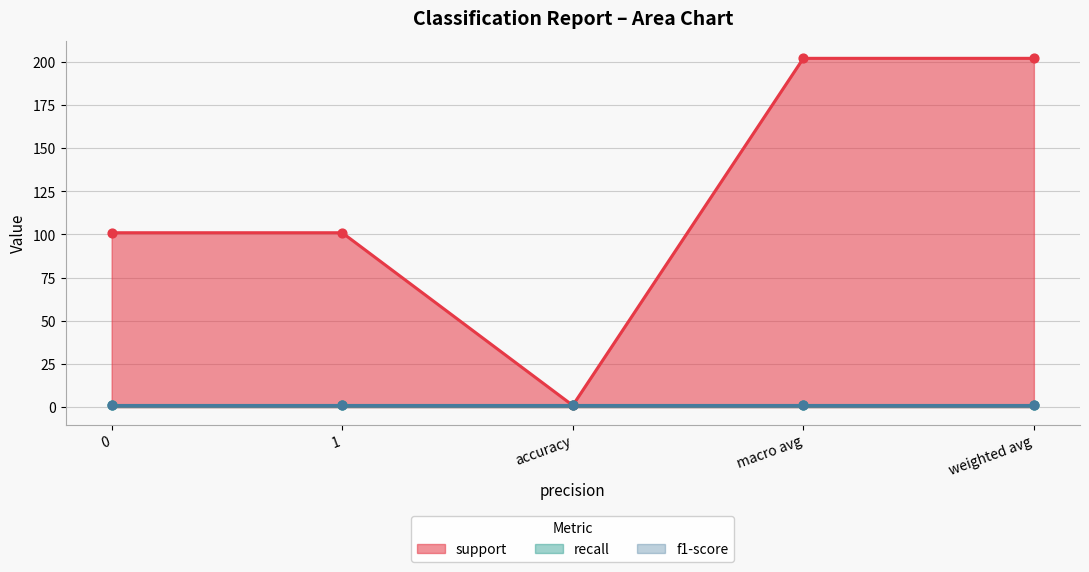

Which series reaches the maximum Y coordinate?

support